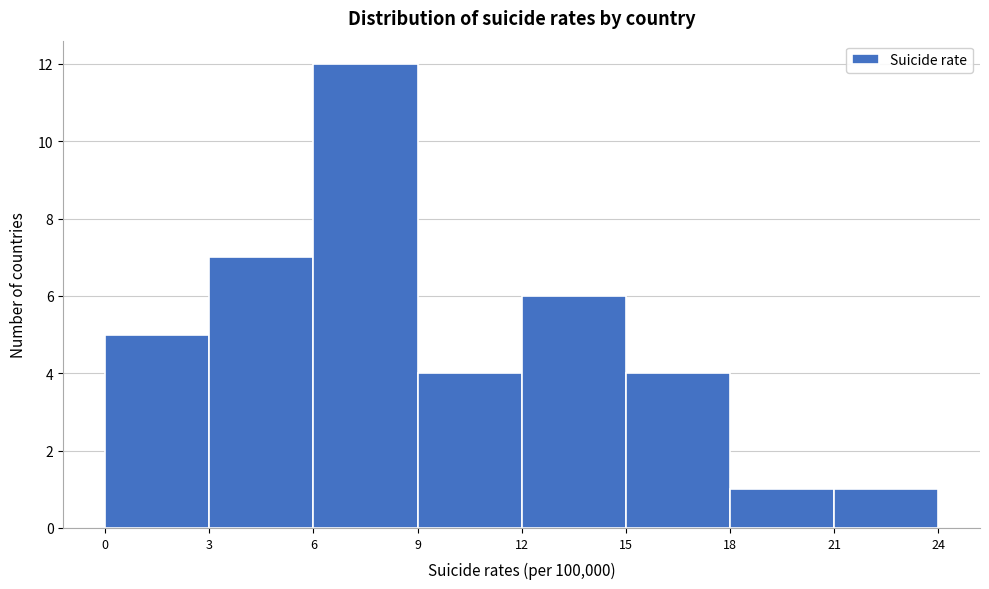

Reading left to right, transcribe this chart: for each bar, give the range it covers on the x-axis and its height. The values are not printed on the chart, so give them approximately, as read against the axis.

0 to 3: 5
3 to 6: 7
6 to 9: 12
9 to 12: 4
12 to 15: 6
15 to 18: 4
18 to 21: 1
21 to 24: 1